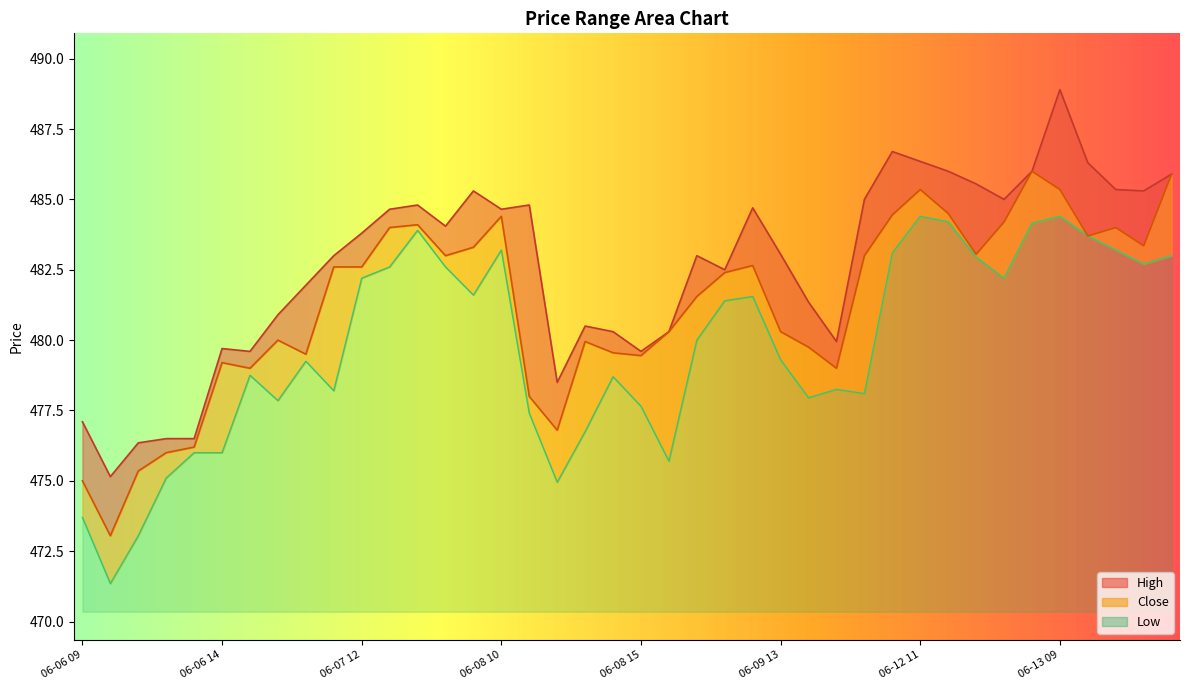

What is the label of the 8th point from the left?

06-07 09